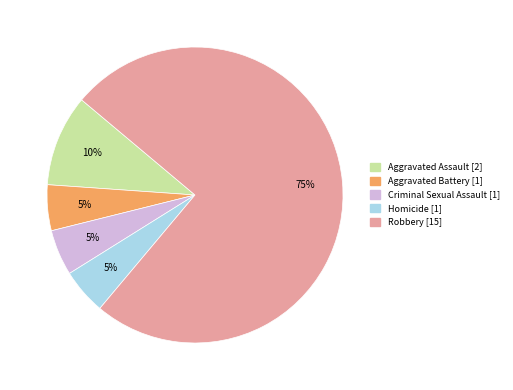

Is Aggravated Battery the majority of the pie?

No